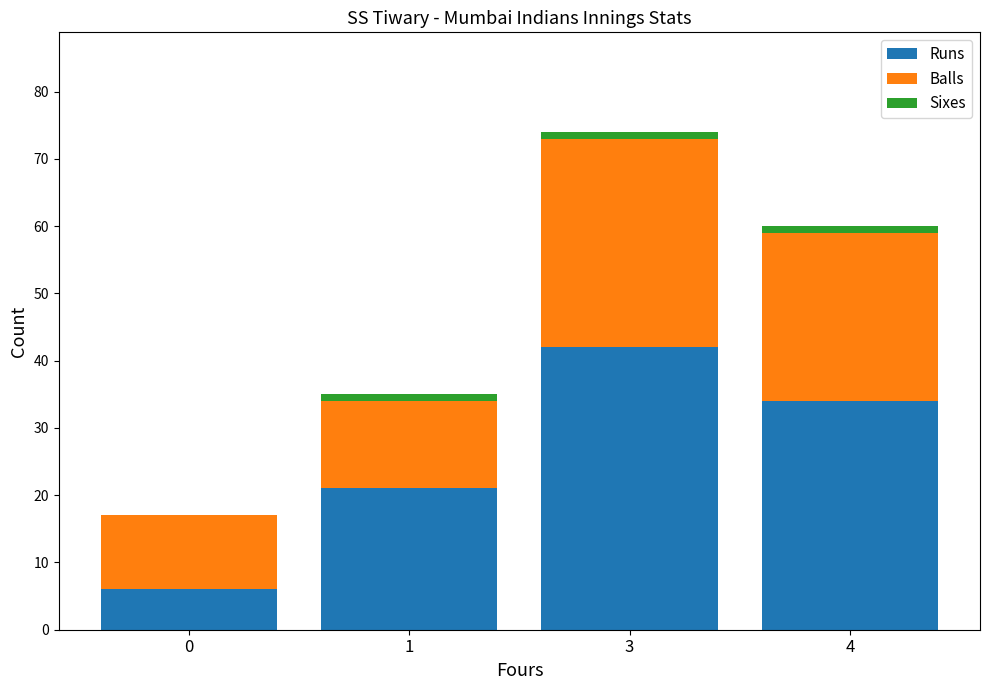

The value of Runs at 4 is 21. True or false?

False